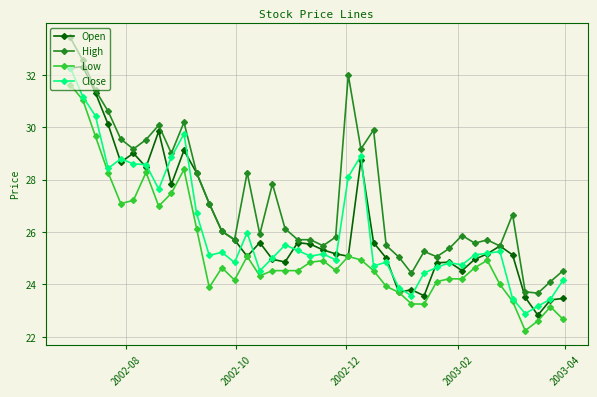

Is this an area chart (filled region under the line)?

No